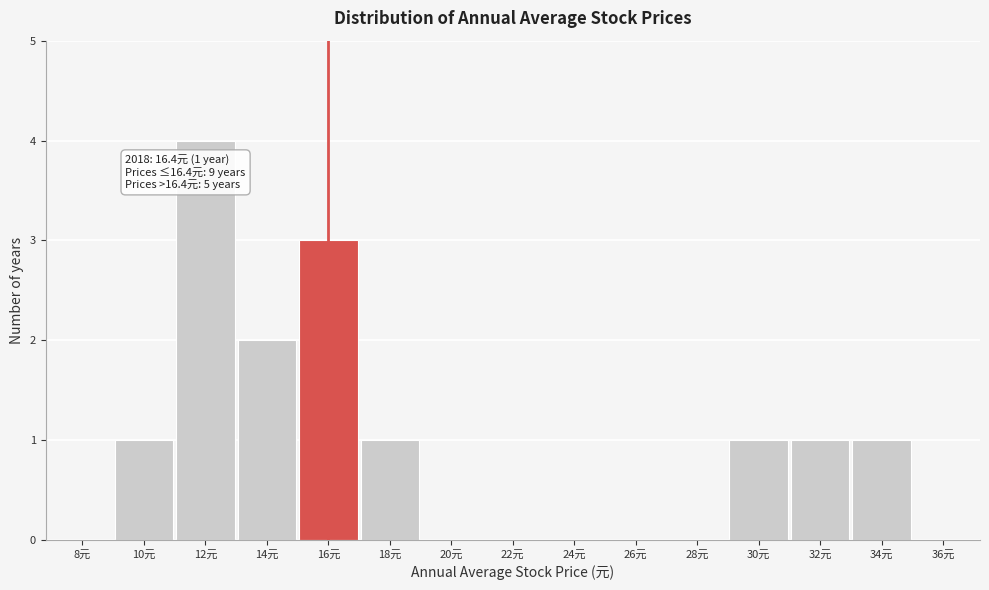

Reading right to left, what are all the values shown in this chart?

36元=0	34元=1	32元=1	30元=1	28元=0	26元=0	24元=0	22元=0	20元=0	18元=1	16元=3	14元=2	12元=4	10元=1	8元=0